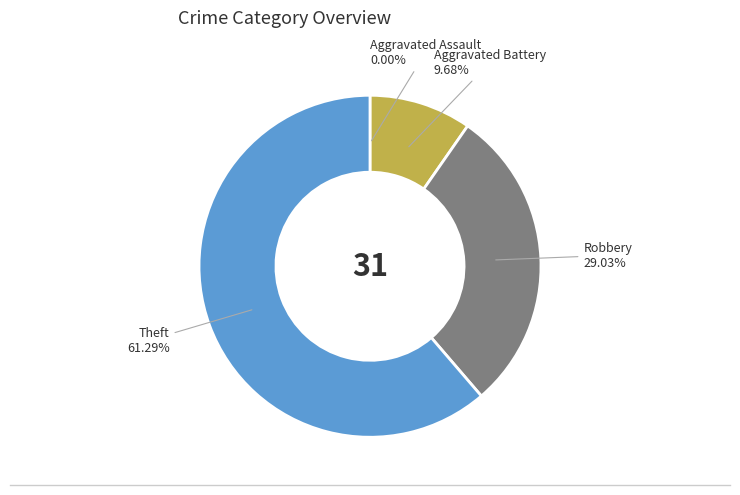

What is the smallest slice in the pie chart?

Aggravated Assault